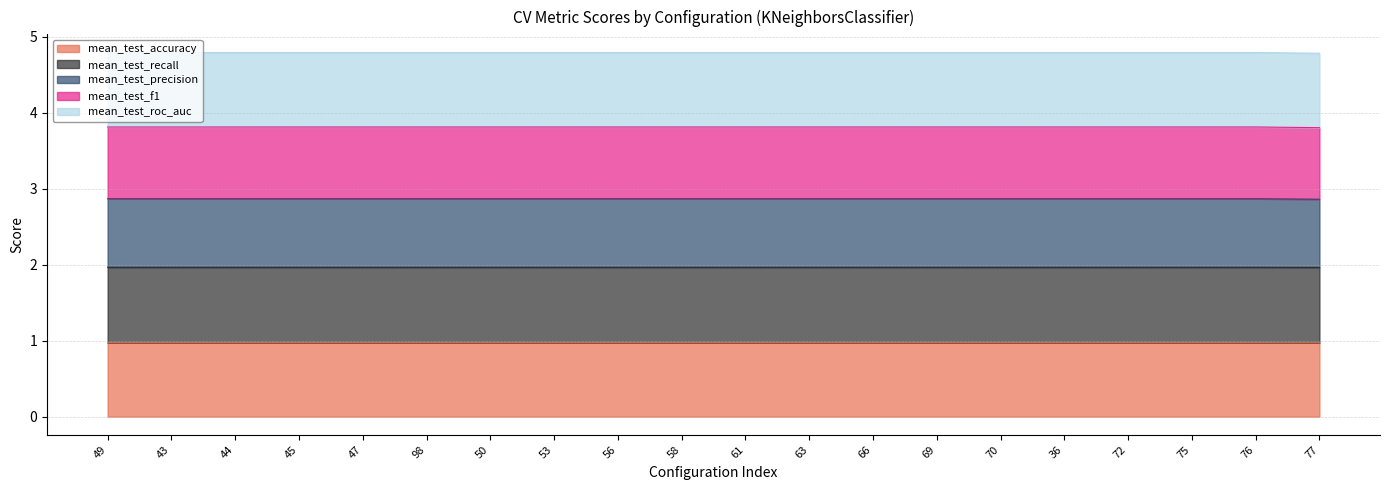

The value of mean_test_accuracy at 53 is 0.5. True or false?

False